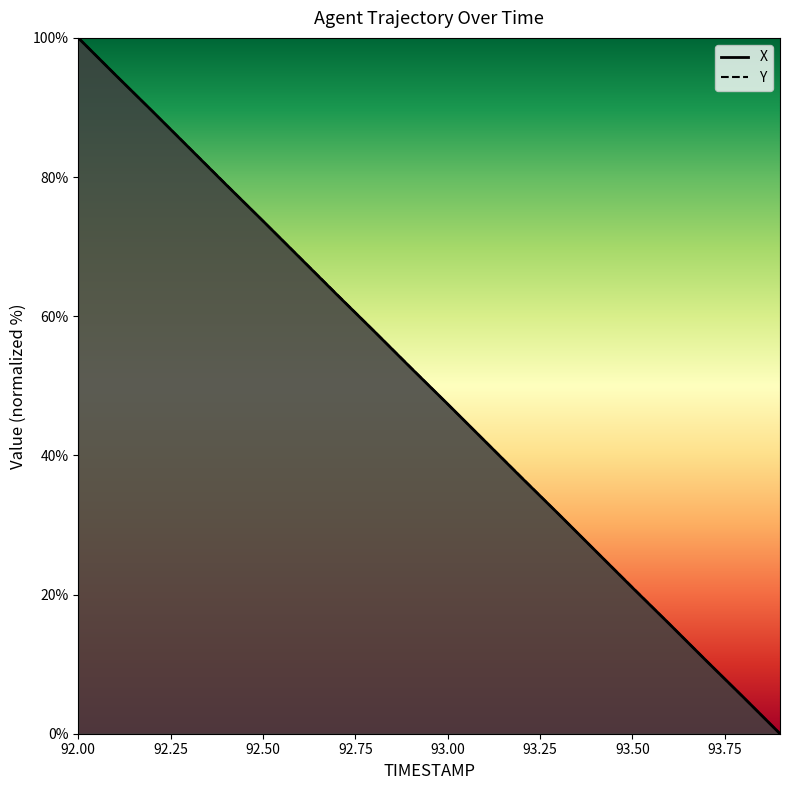

What is the greatest value displayed?

100.0